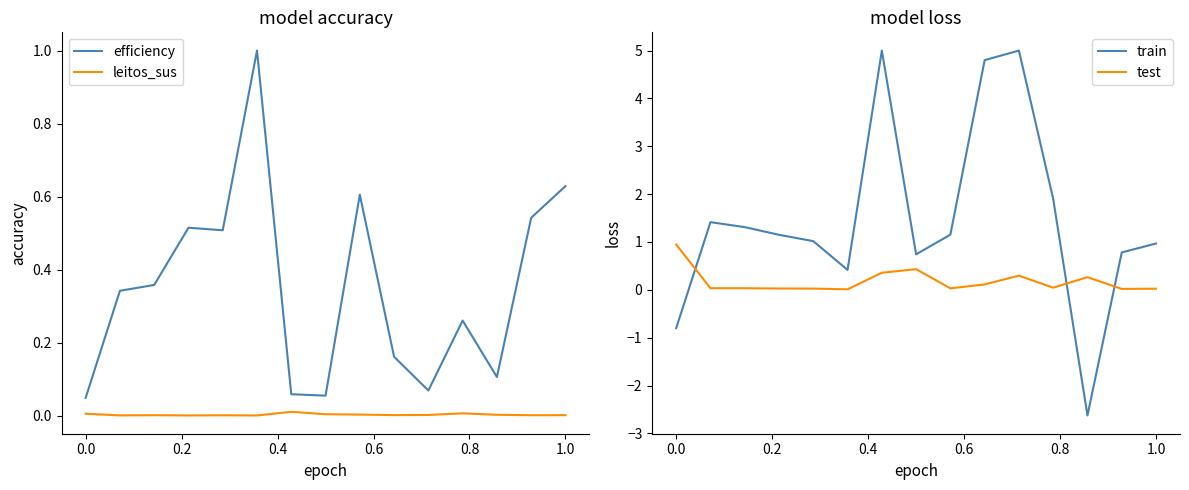

True or false: efficiency and leitos_sus cross at least once.

False